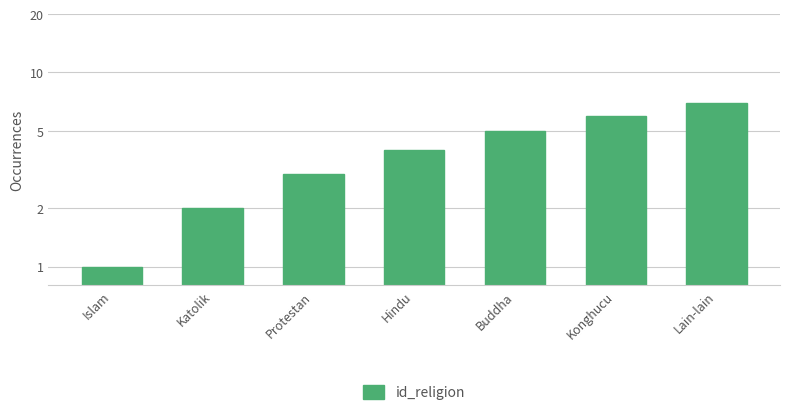

What is the greatest value displayed?

7